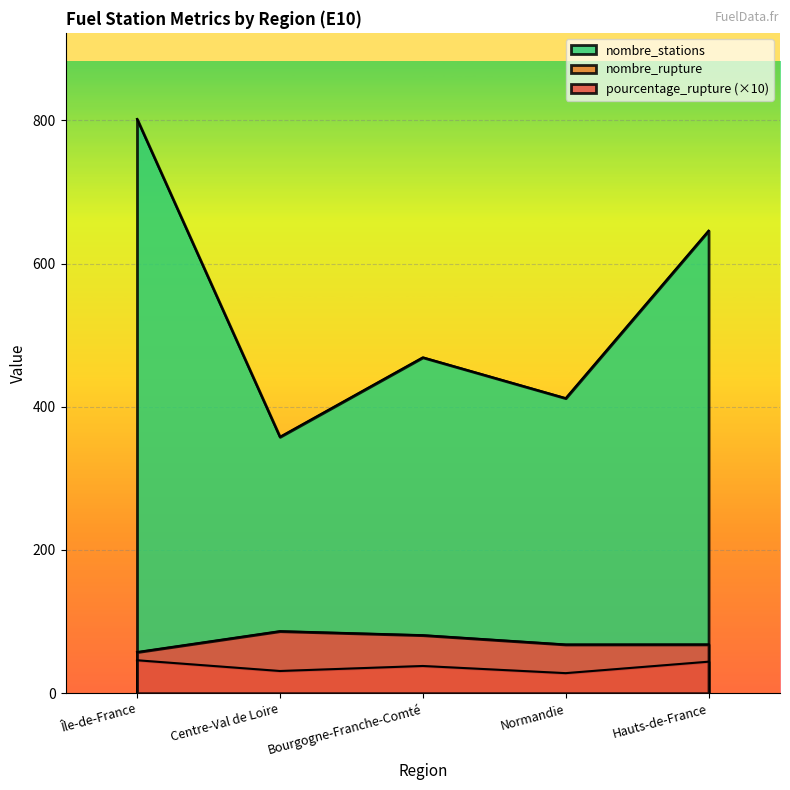

At which category does the chart reach its minimum across all series?

Normandie